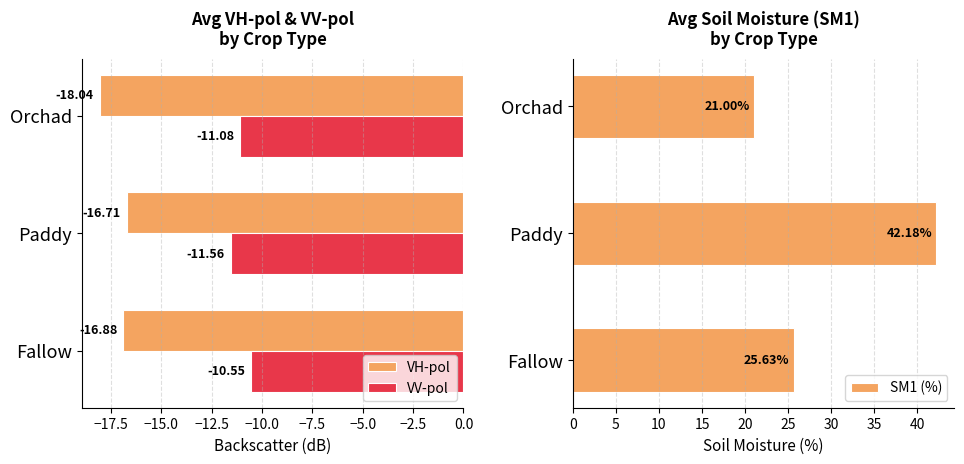

Count the number of data series in this chart.

3